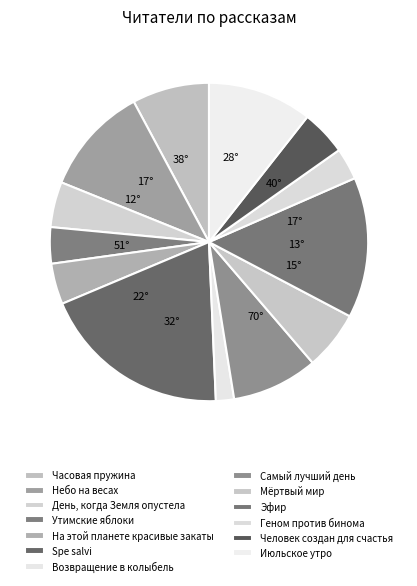

Which category has the biggest portion of the pie?

Spe salvi